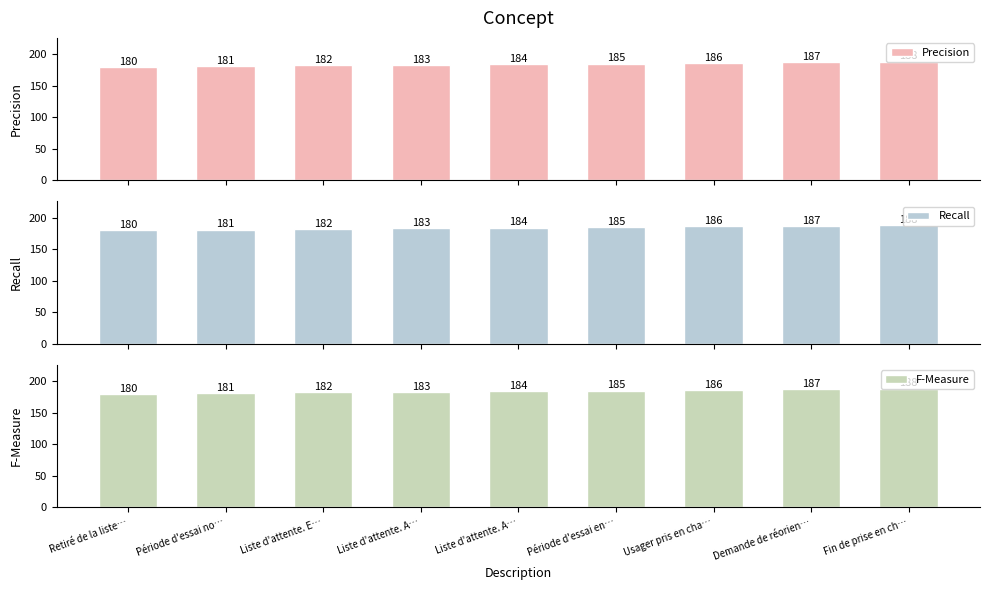

Reading left to right, transcribe all the data shown in this chart.

Precision: 180	181	182	183	184	185	186	187	188
Recall: 180	181	182	183	184	185	186	187	188
F-Measure: 180	181	182	183	184	185	186	187	188